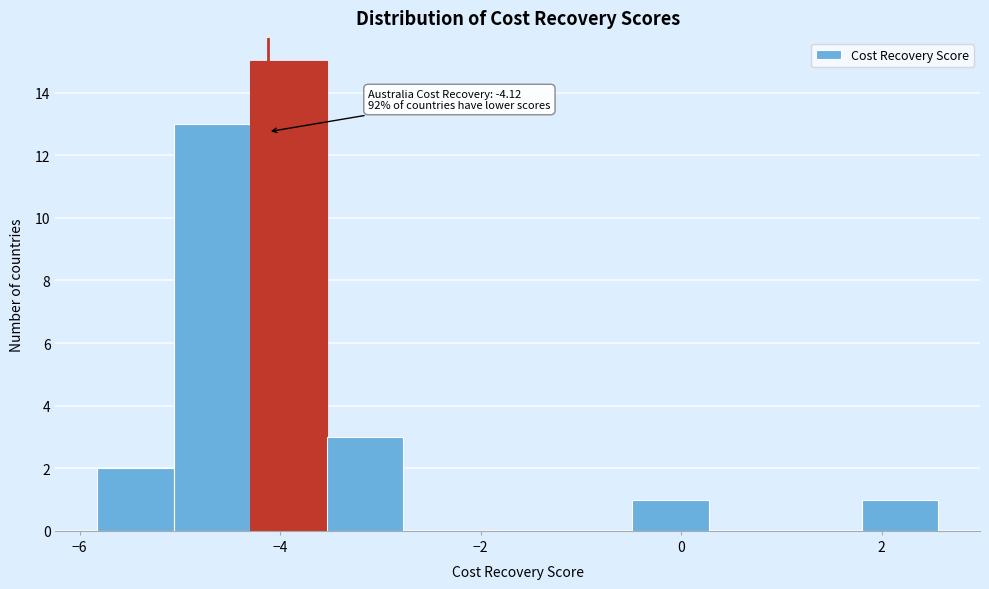

Read against the x-axis, roughly where is the centre of the tallest bar?

-4.0